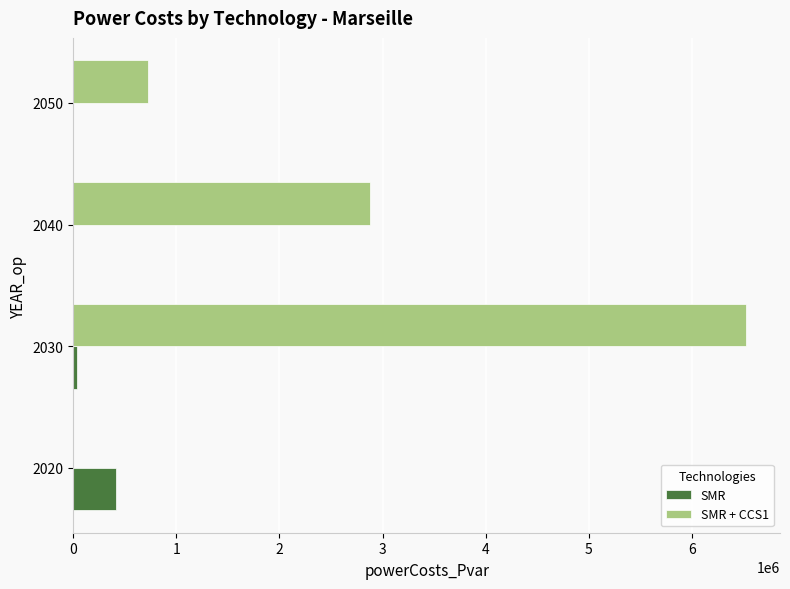

How many values in SMR + CCS1 are above zero?

3